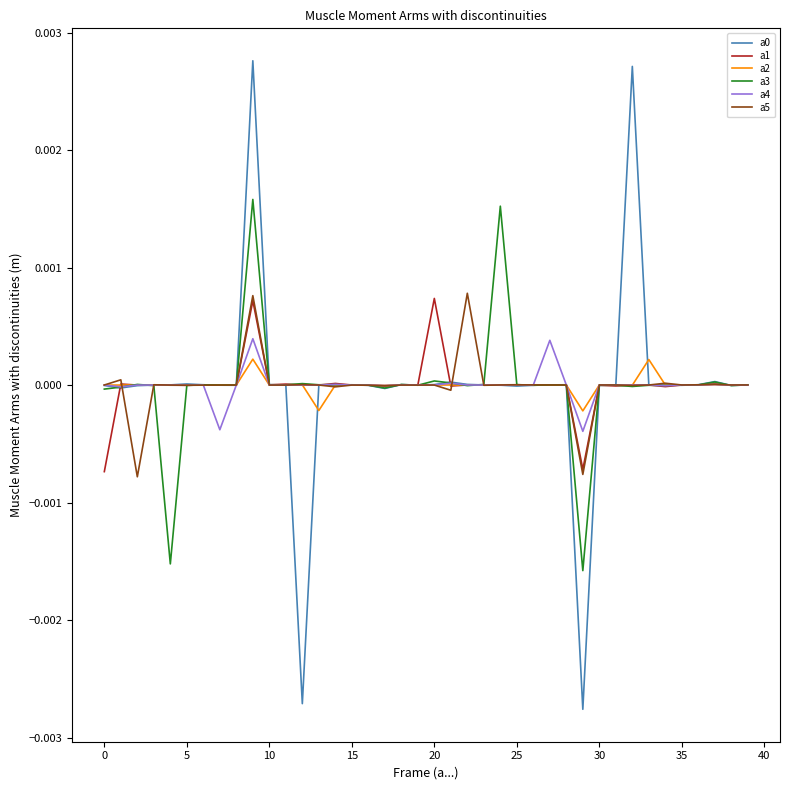

In a3, how many points are higher than both neighbors (excluding endpoints)?

12